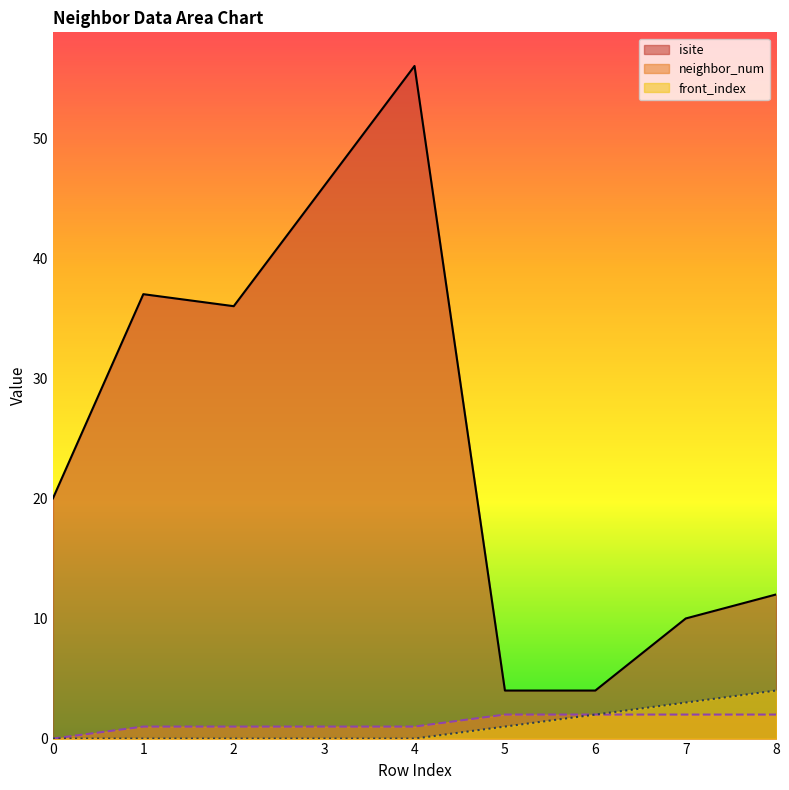

Which series has the widest spread of values?

isite